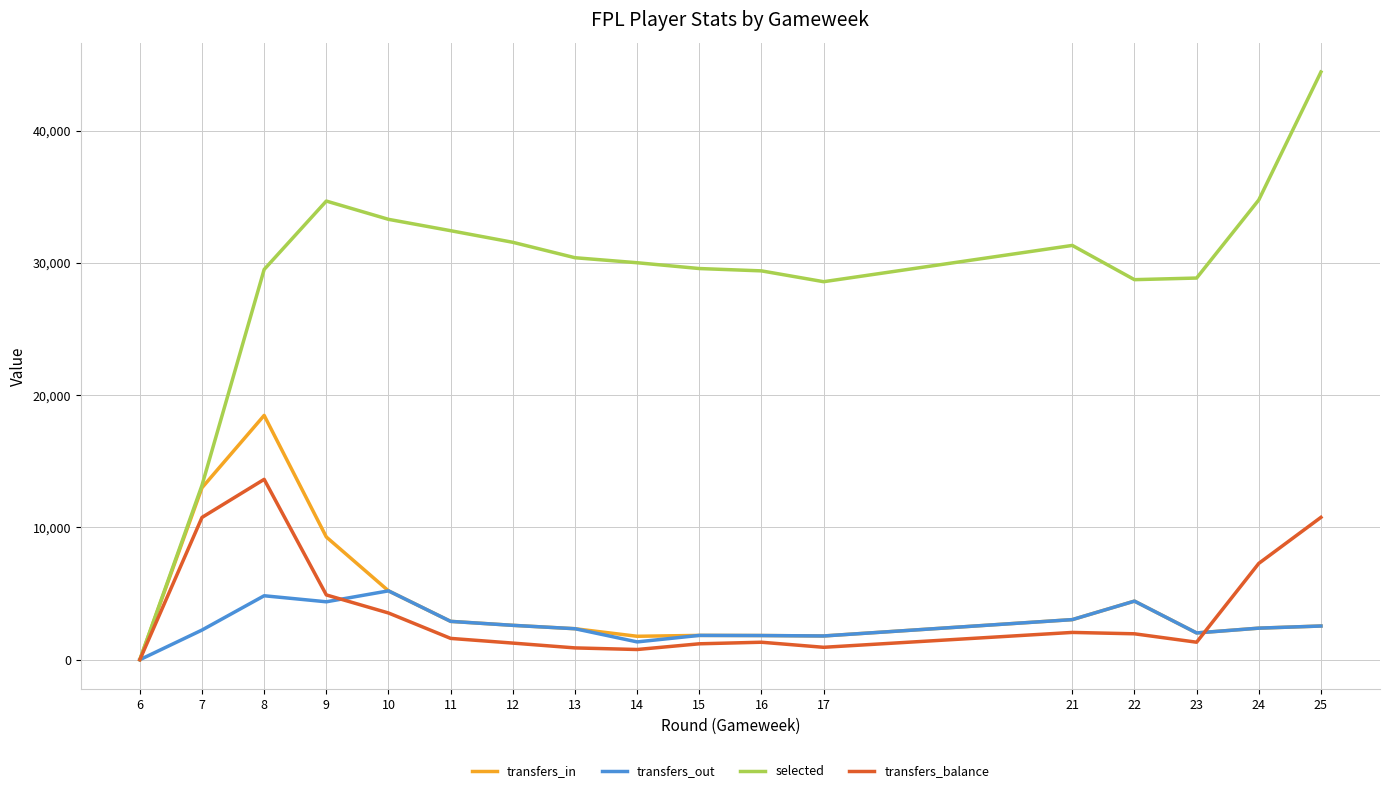

Which series has the widest spread of values?

selected